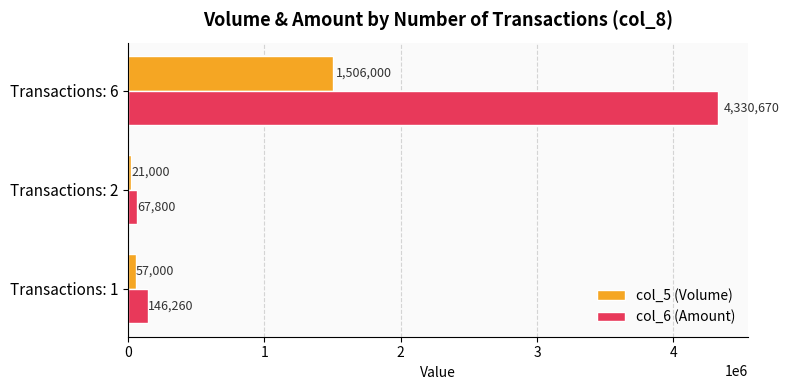

At which category is the sum across all series the highest?

Transactions: 6